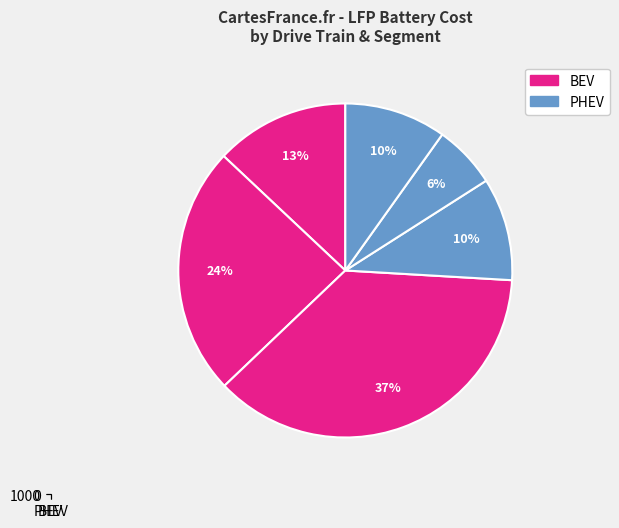

Approximately how many times larger is the value at BEV Small compared to PHEV Medium?

2.1